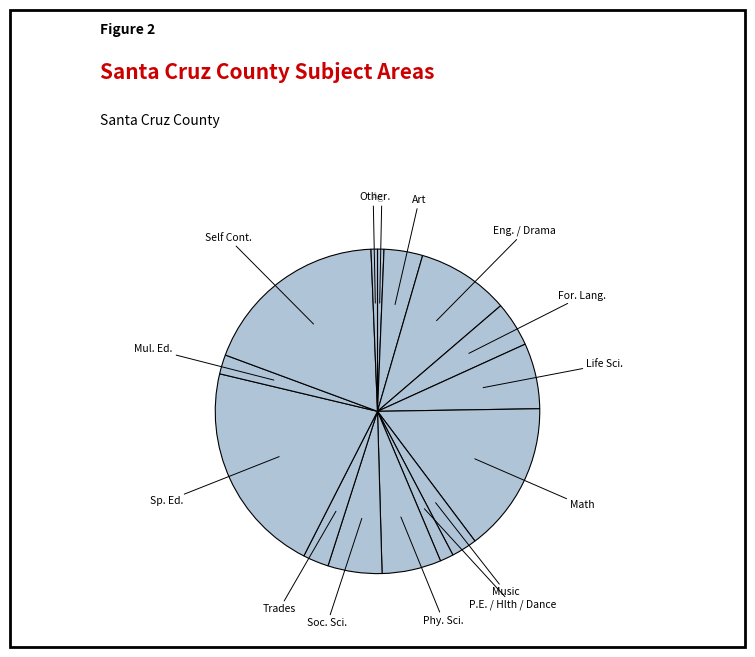

Which has a higher value, Agr. or Music?

Music